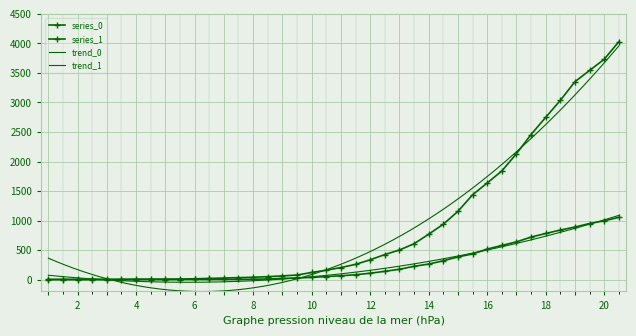

What is the sum of all series_1 values?

35787